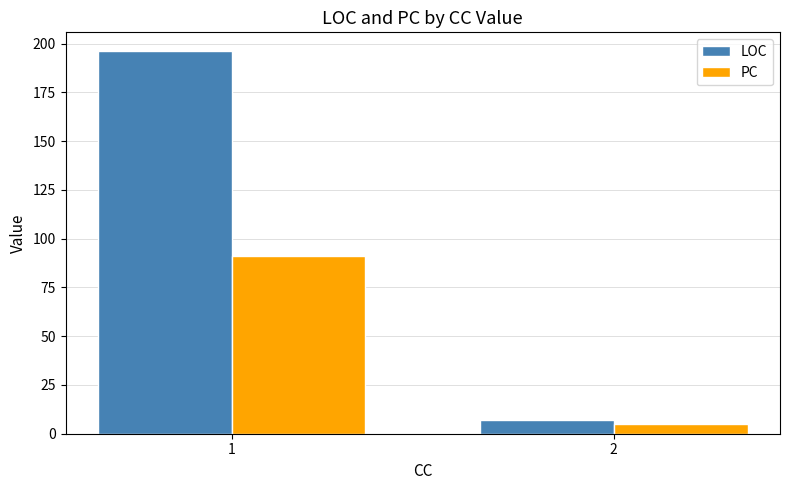

What is the greatest value displayed?

196